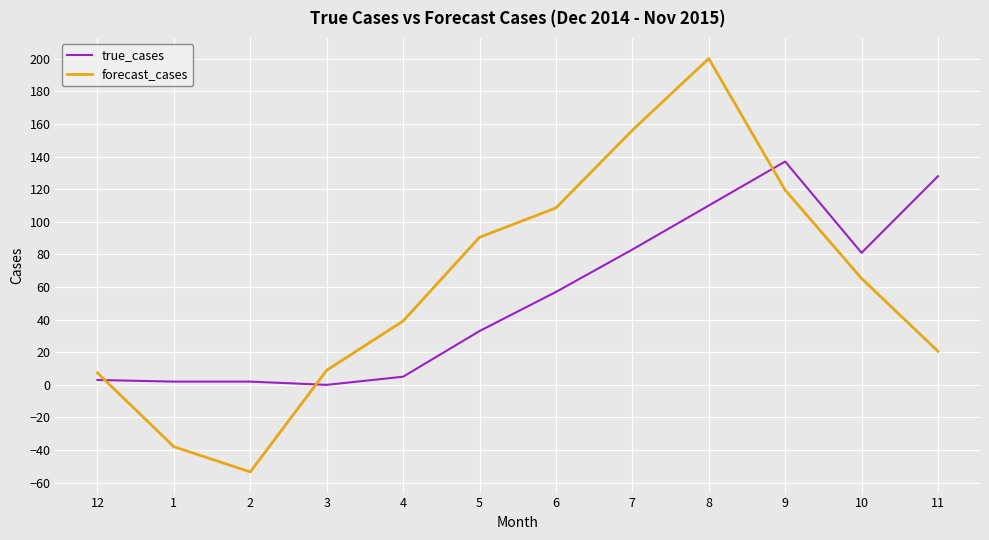

What is the difference between the maximum and minimum values in the forecast_cases series?

253.6